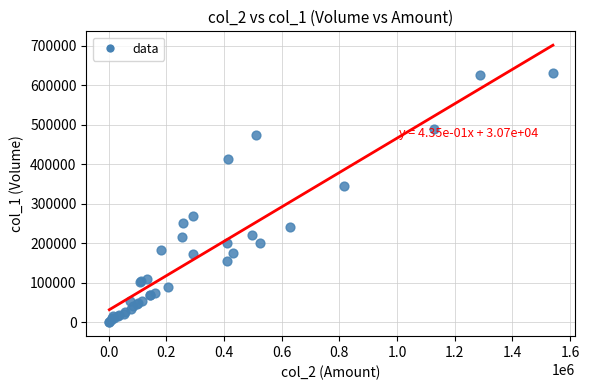

What Y value in the scatter plot is closest to 315000?

345000